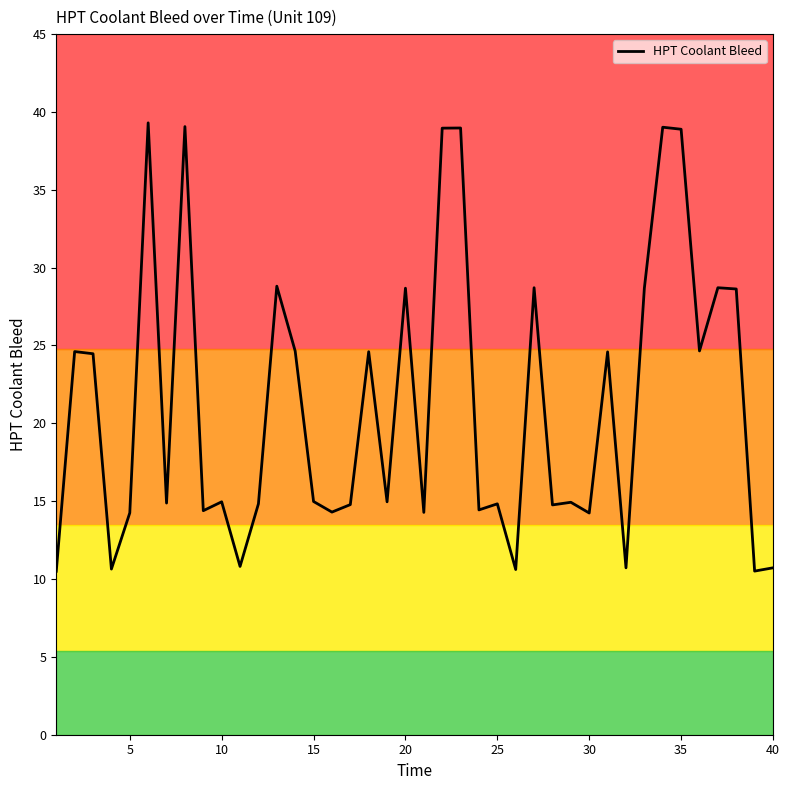

True or false: HPT Coolant Bleed has a value of 3.9 at 15.

False